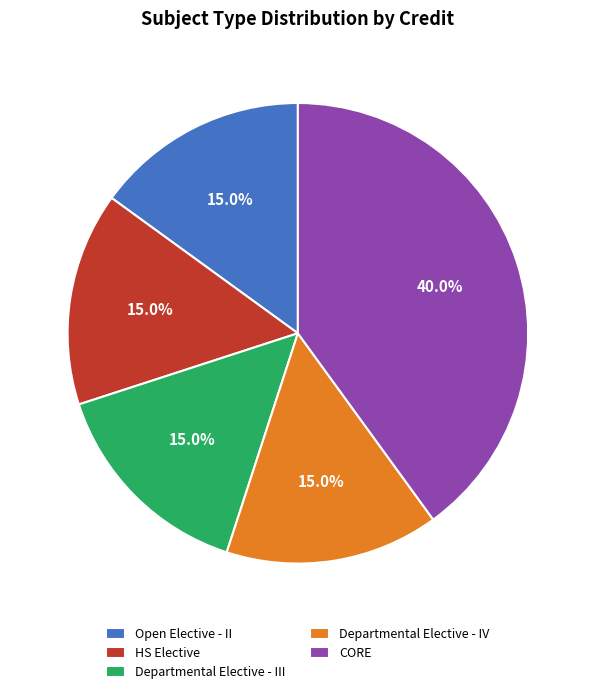

Do Open Elective - II and Departmental Elective - IV together represent more than half of the pie?

No